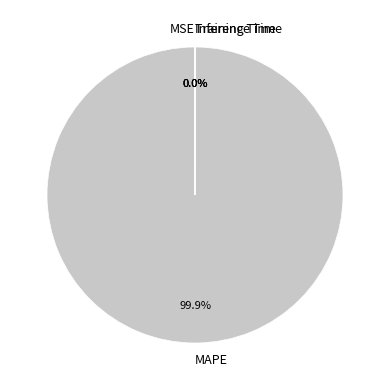

What is the largest slice in the pie chart?

MAPE